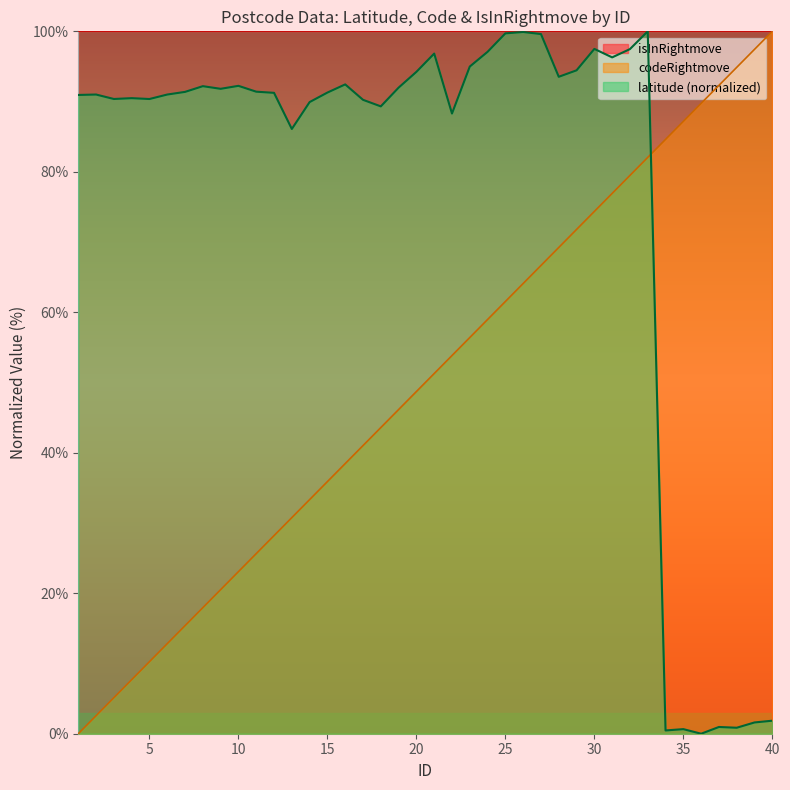

How many positive values does the codeRightmove series have?

39